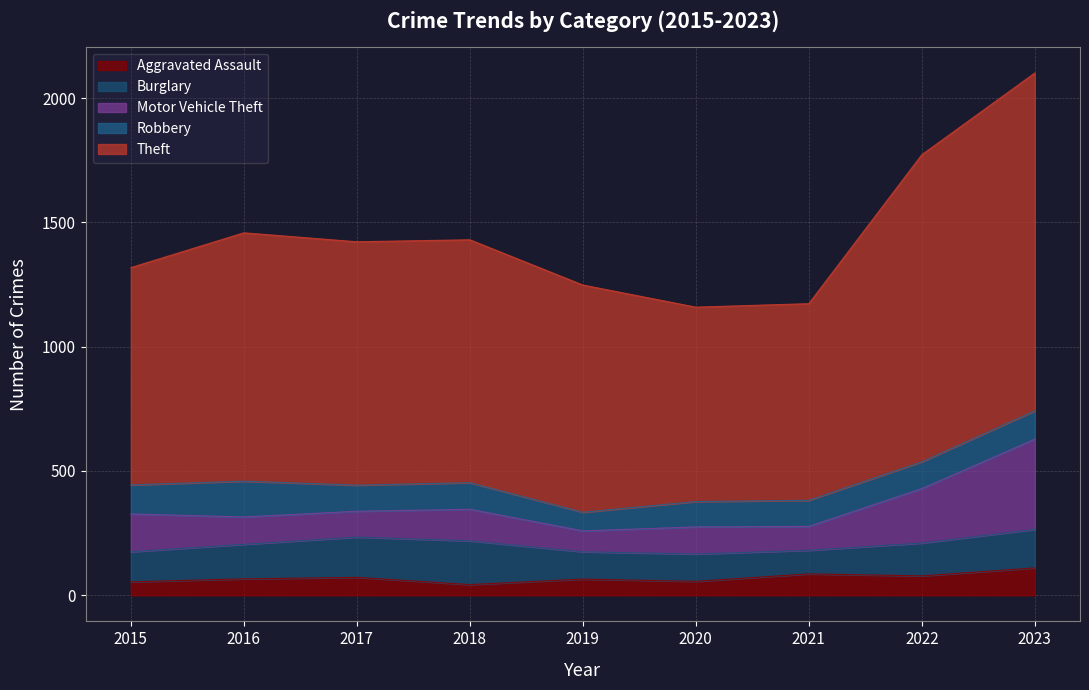

True or false: Theft and Motor Vehicle Theft cross at least once.

False